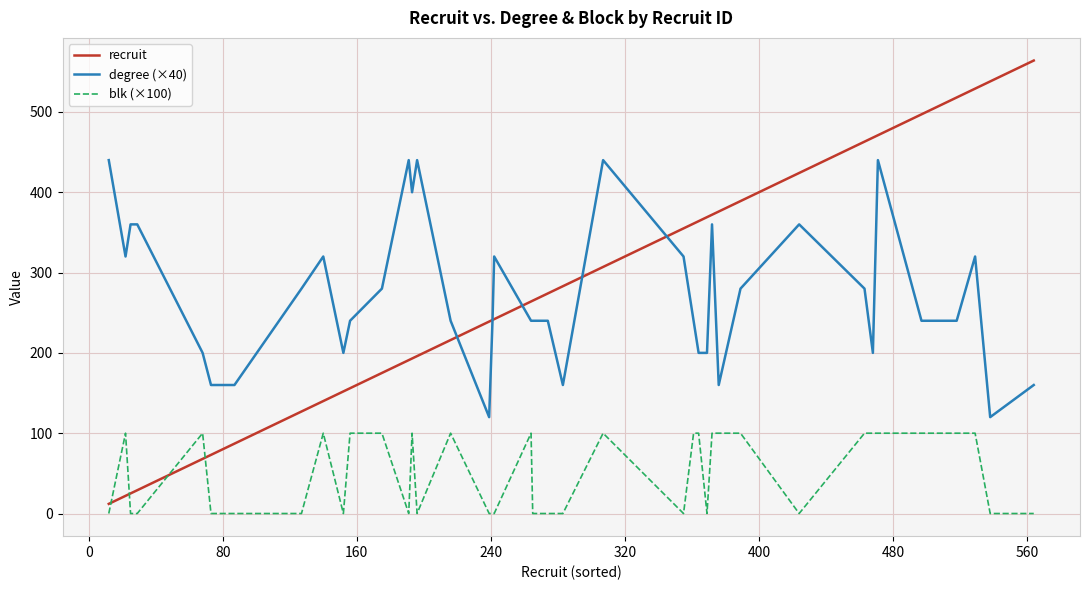

True or false: blk (×100) has more than 1 interior local peaks.

True